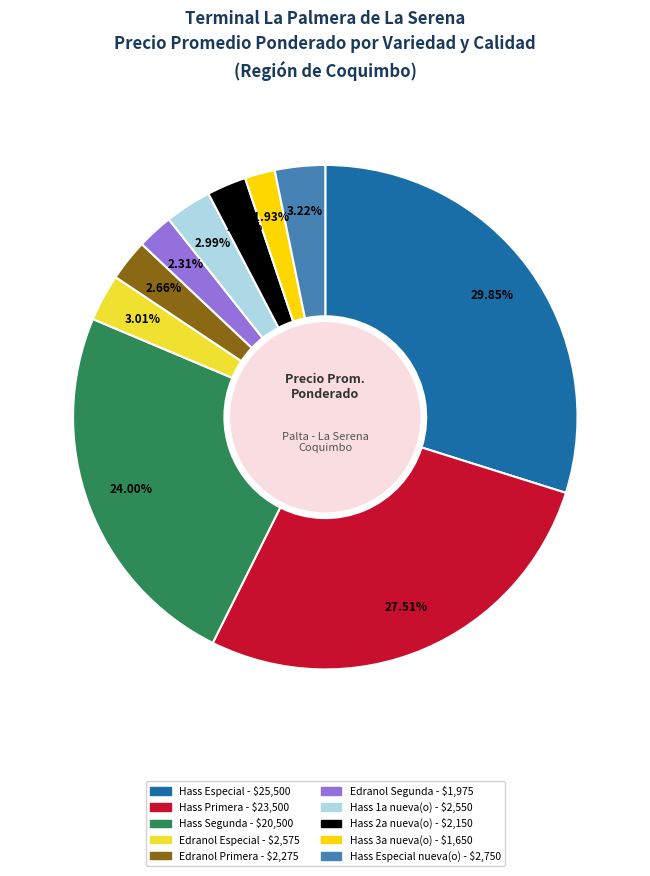

Is there a majority slice in this chart?

No